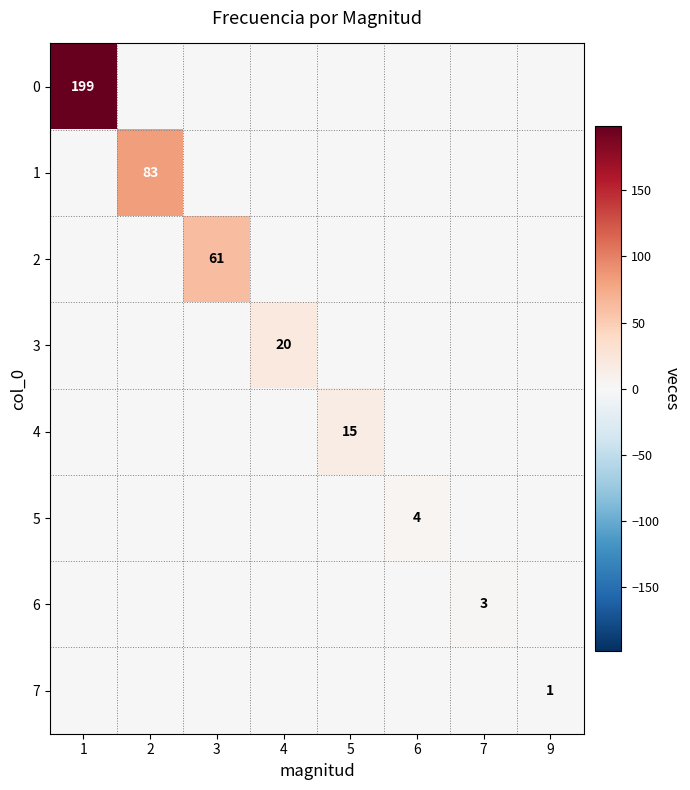

Is it true that 6 equals 2 at 7?

False